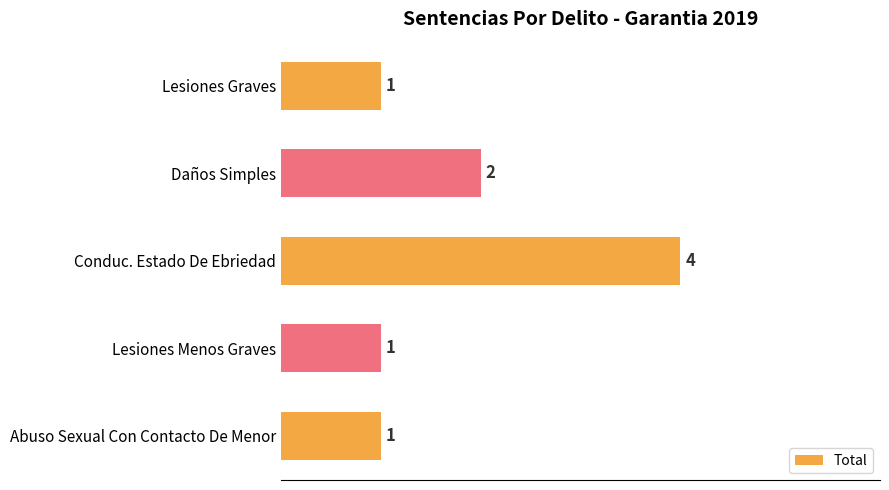

What is the sum of all values?

9